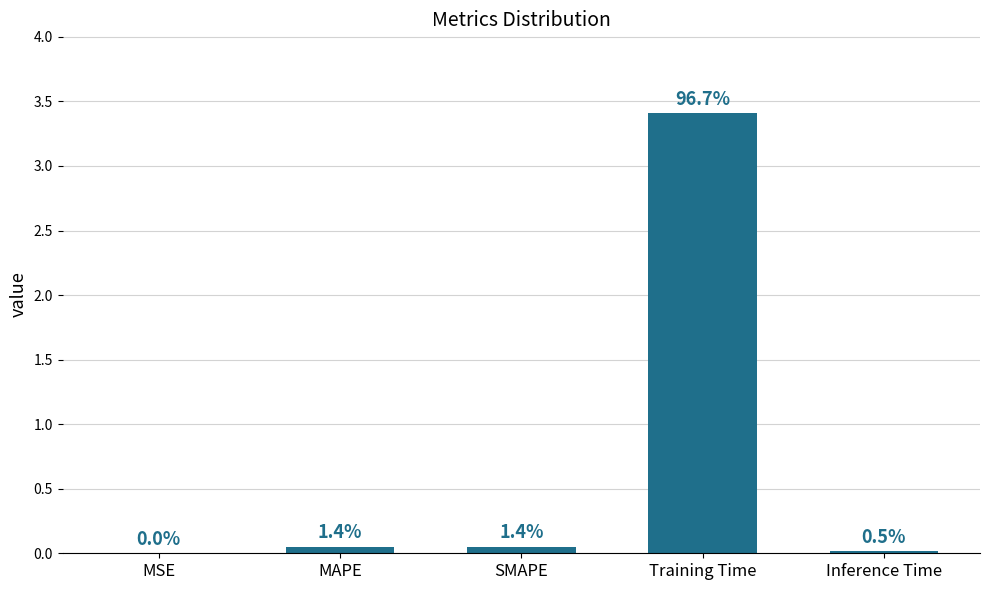

What is the greatest value displayed?

3.4